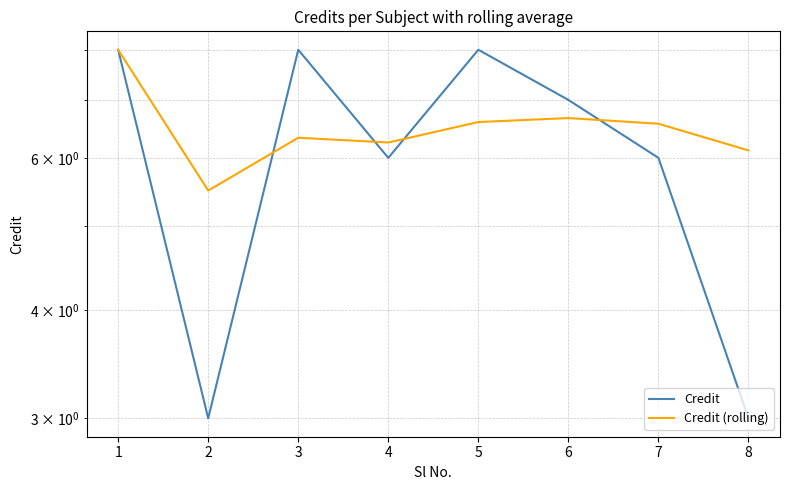

At which category is the sum across all series the highest?

1